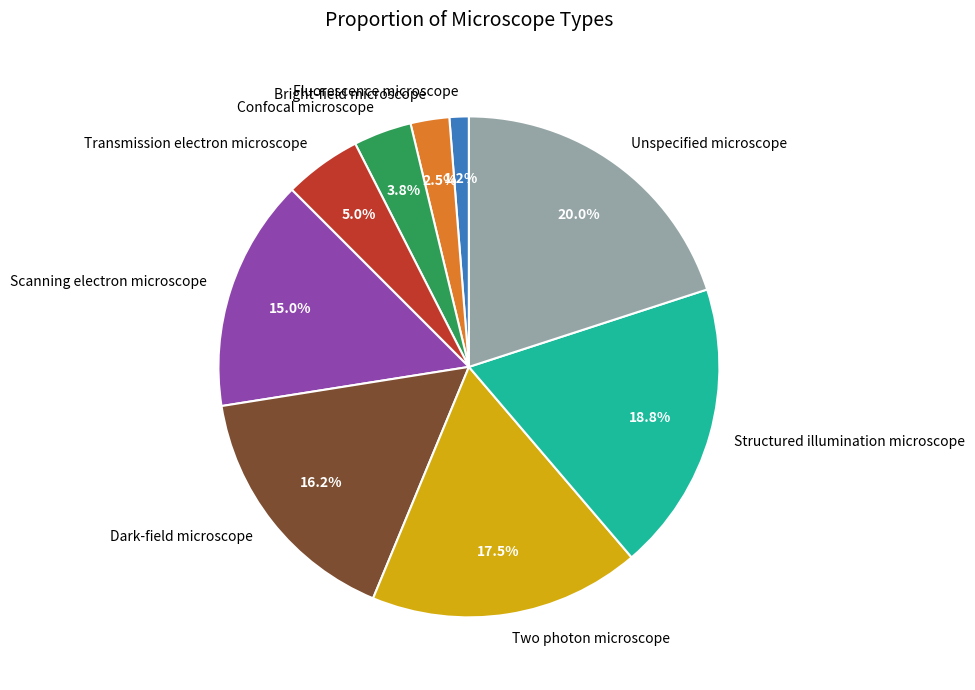

Between Unspecified microscope and Structured illumination microscope, which is larger?

Unspecified microscope